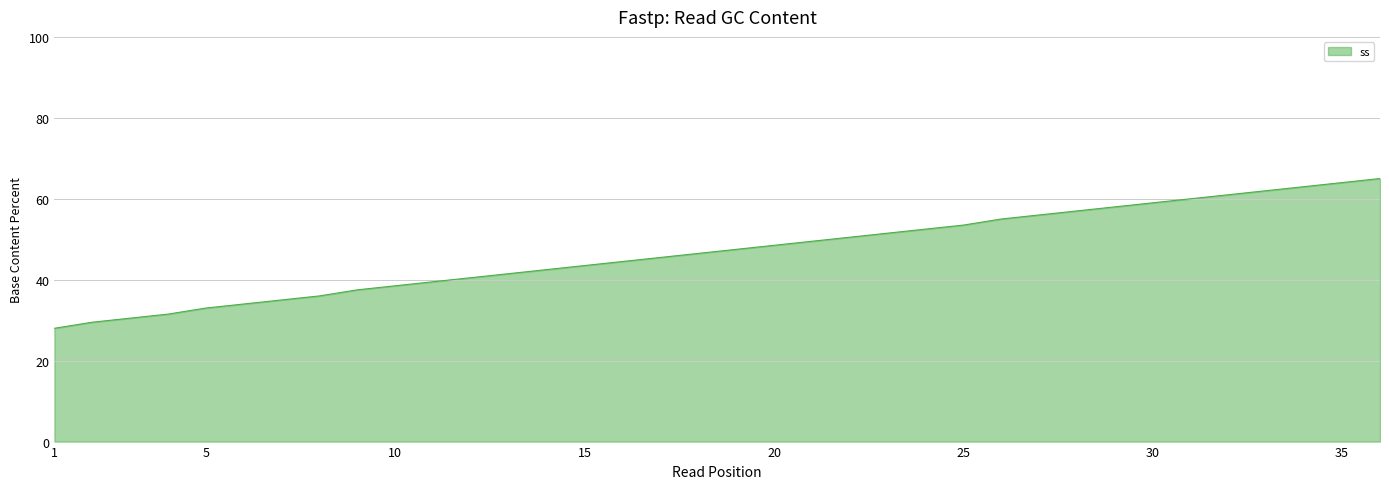

Reading left to right, extract all data points from this chart.

28.0	29.5	30.5	31.5	33.0	34.0	35.0	36.0	37.5	38.5	39.5	40.5	41.5	42.5	43.5	44.5	45.5	46.5	47.5	48.5	49.5	50.5	51.5	52.5	53.5	55.0	56.0	57.0	58.0	59.0	60.0	61.0	62.0	63.0	64.0	65.0